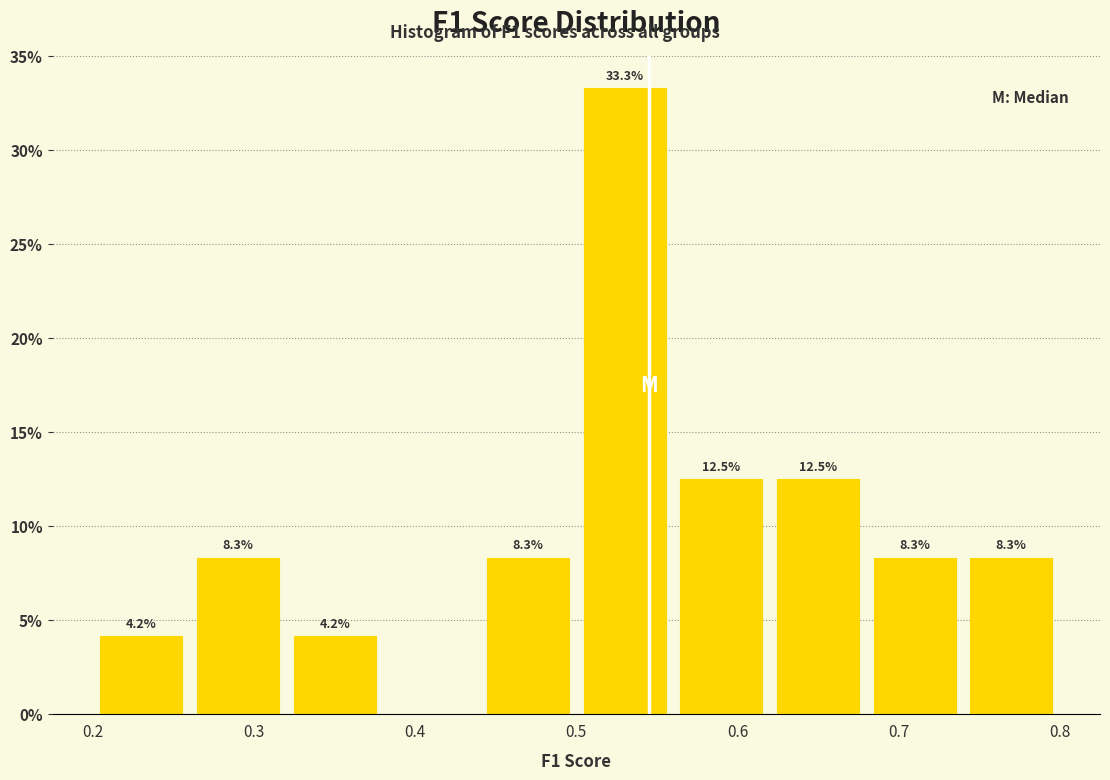

Which range on the x-axis has the tallest bar?

0.50 to 0.56